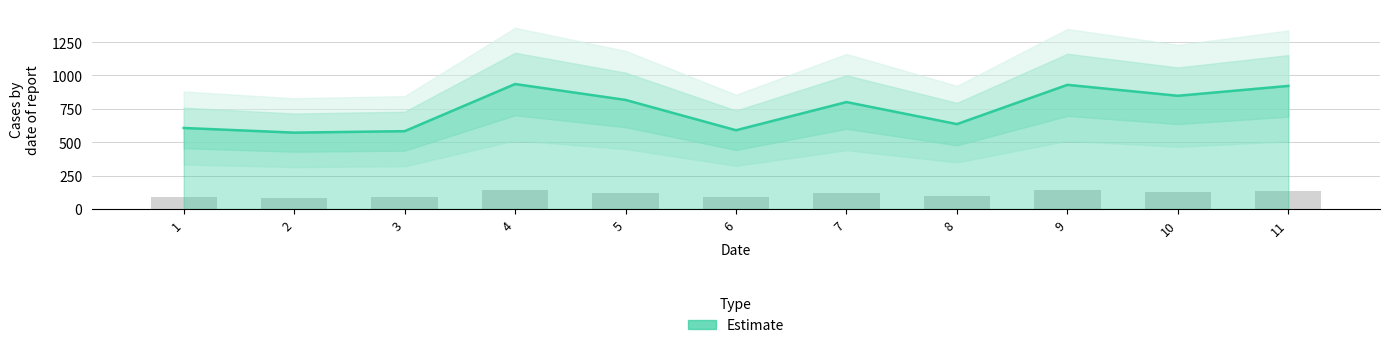

List the labels in order of value, smallest first.

2, 3, 6, 1, 8, 7, 5, 10, 11, 9, 4